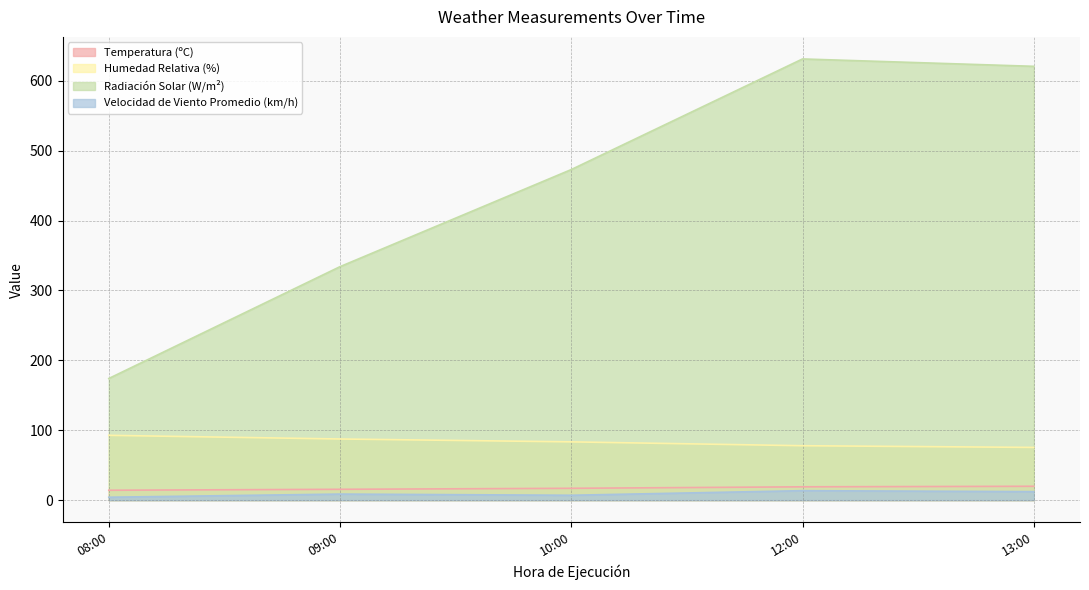

How many lines are shown in the chart?

4